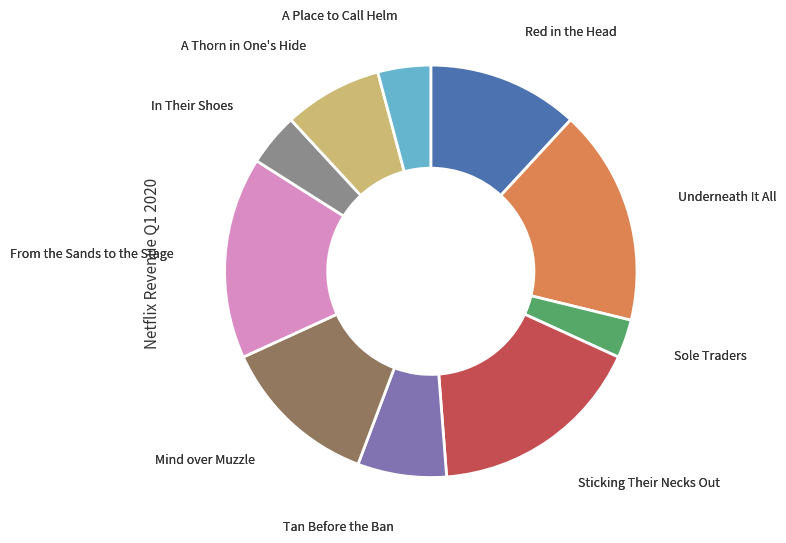

Does any single category account for the majority?

No